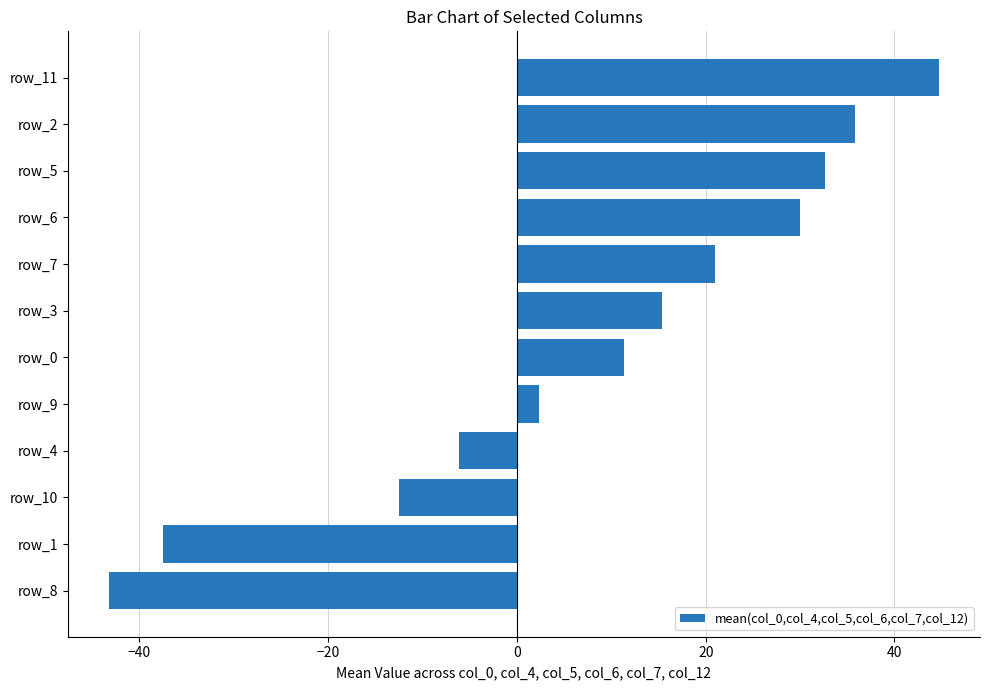

What is the sum of the values at row_4 and row_5?

26.5